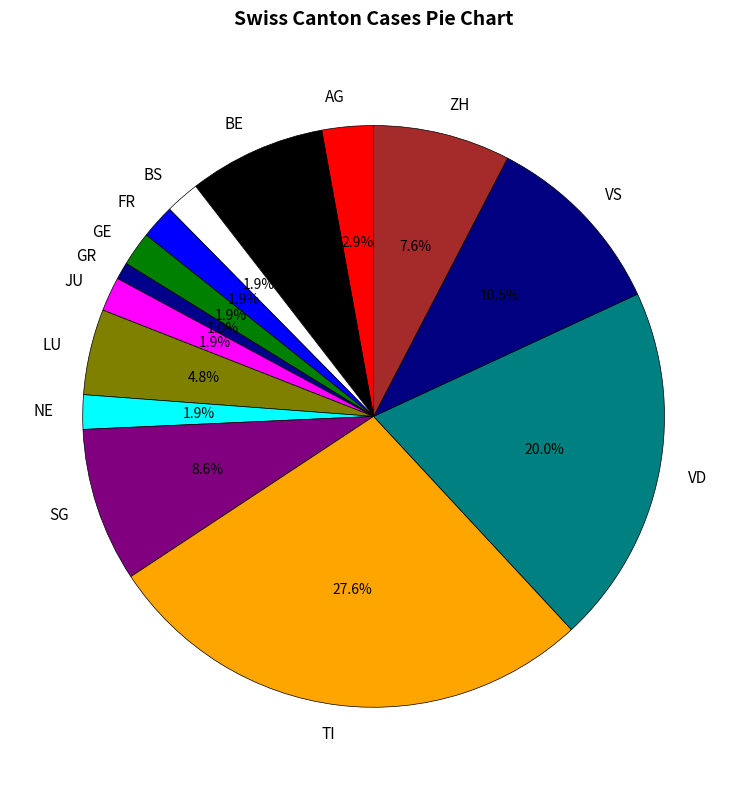

Is there a majority slice in this chart?

No